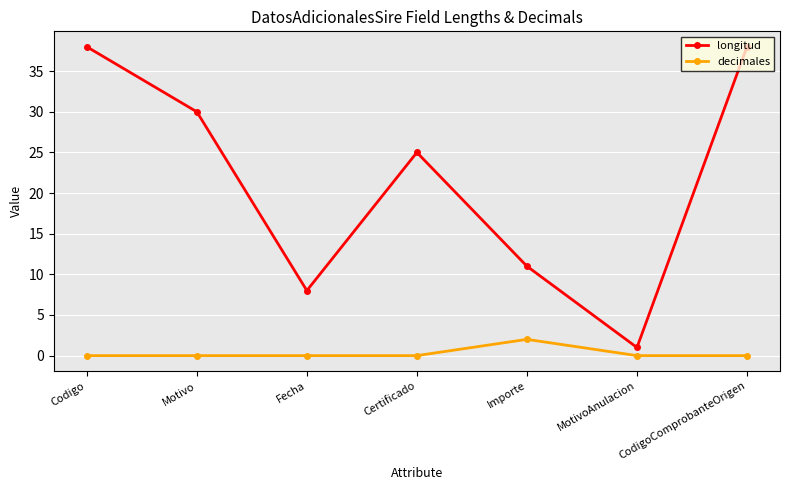

Where does the longitud series first go above 25?

Codigo